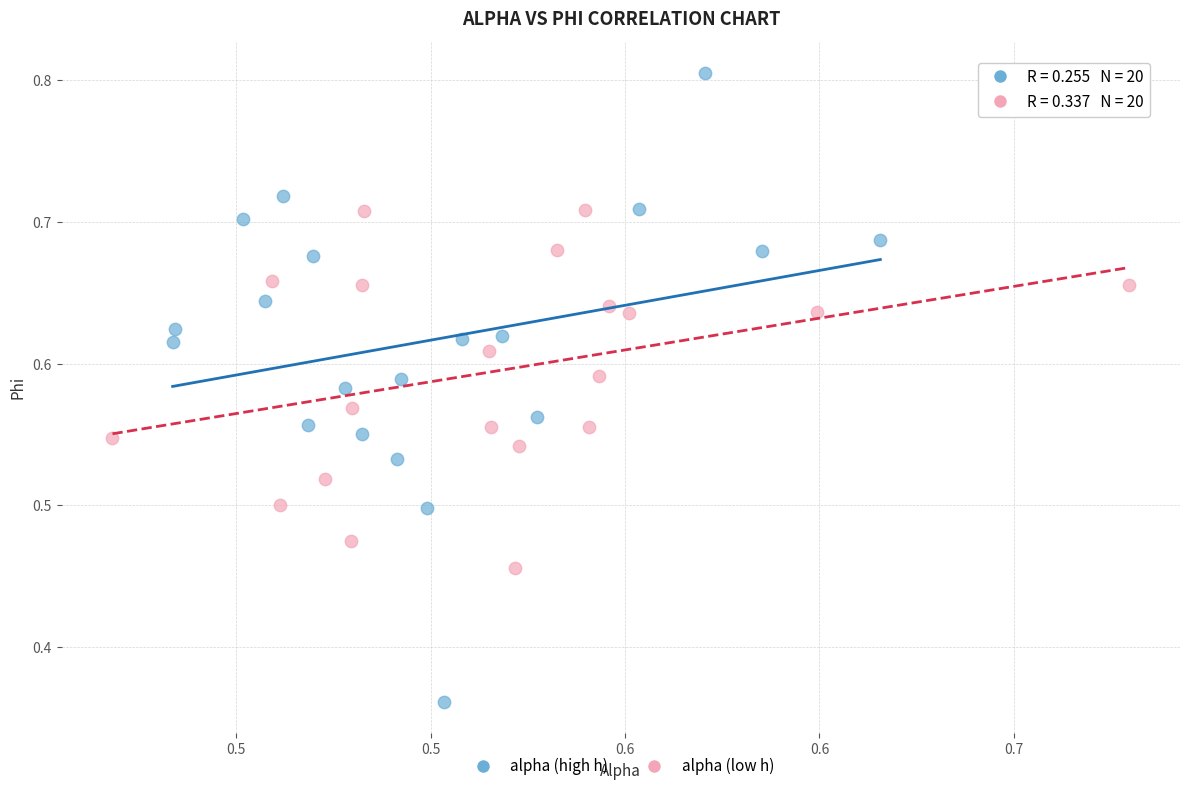

Which series contains the highest Y value?

alpha (high h)